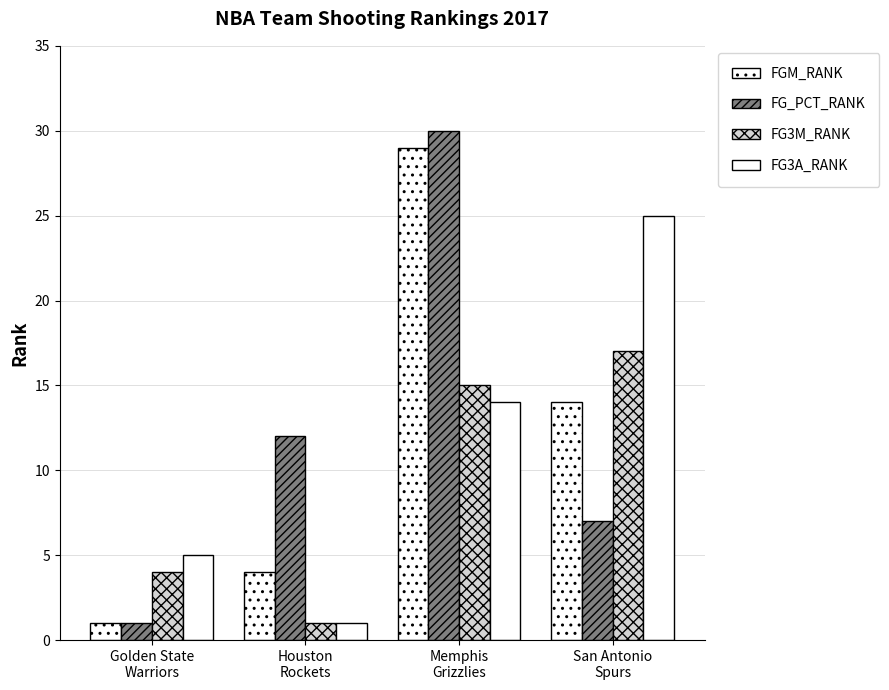

What is the highest value of the FG3M_RANK series?

17